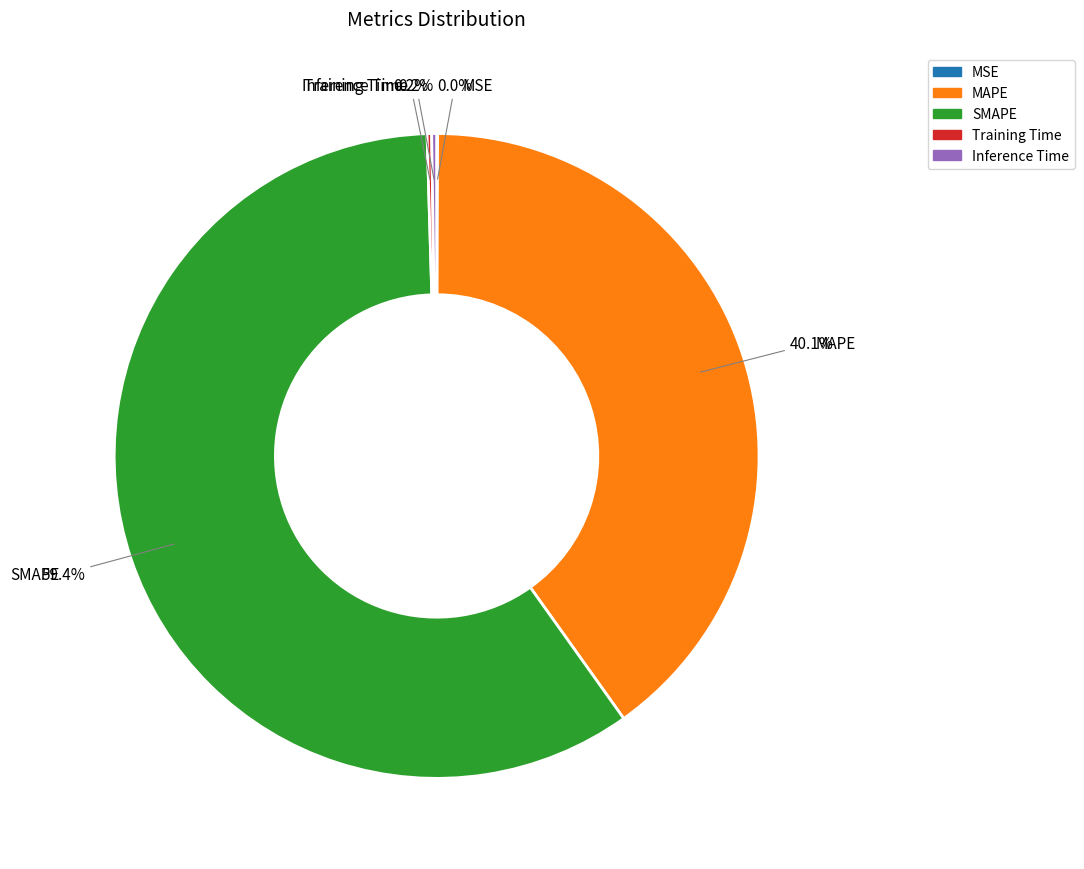

Combined, do MAPE and SMAPE account for over 50%?

Yes